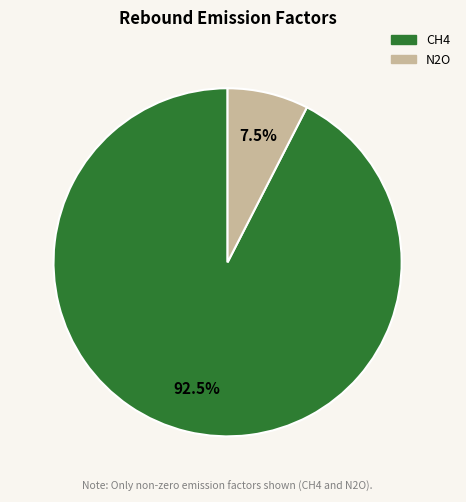

Between CH4 and N2O, which is larger?

CH4